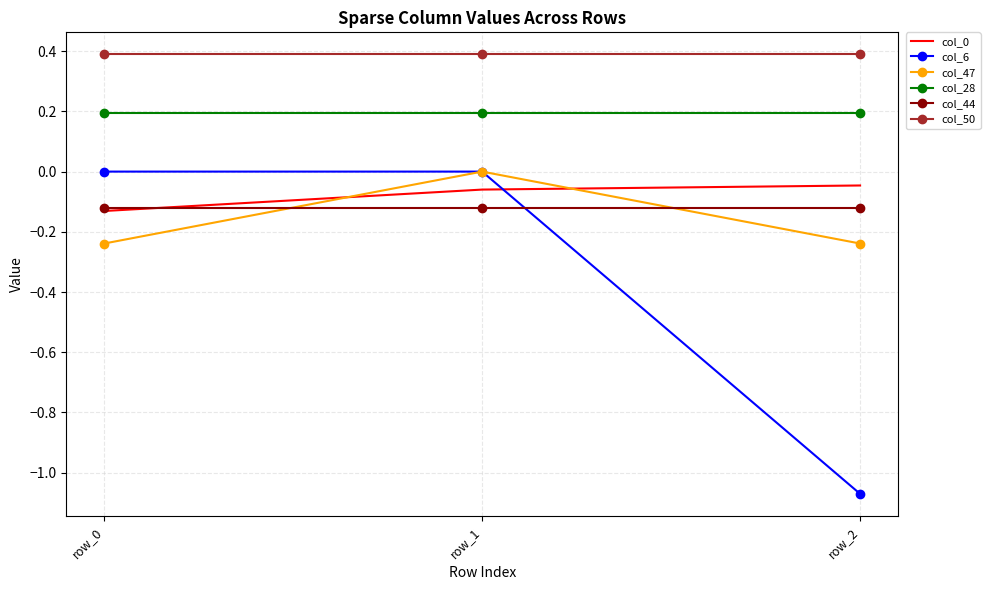

Is the value of col_6 at row_0 greater than the value of col_47 at row_0?

Yes